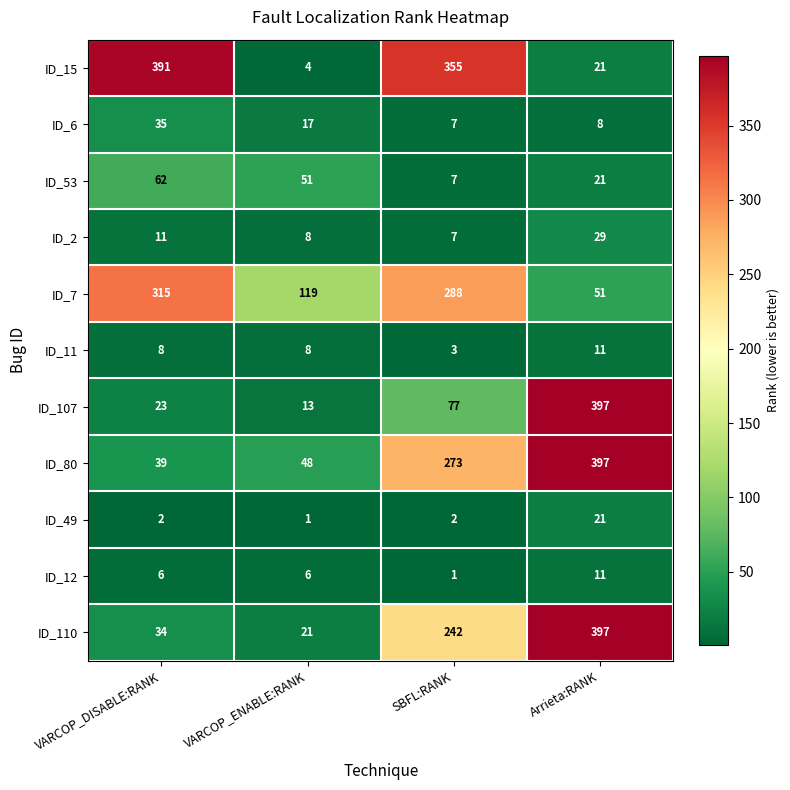

What is the total value across all series at Arrieta:RANK?

1364